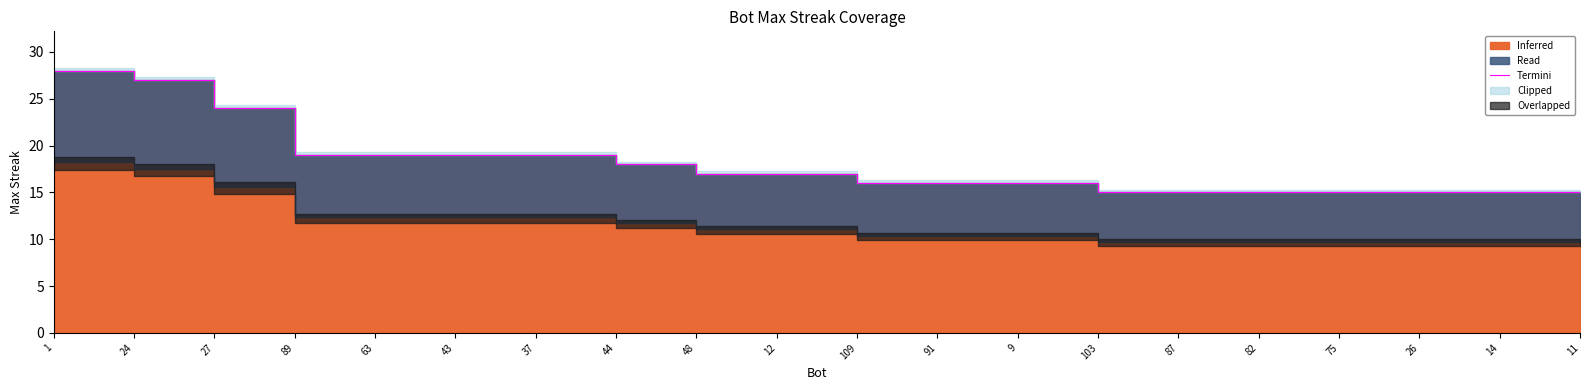

Approximately how many times larger is the value at 89 compared to 14?

1.3